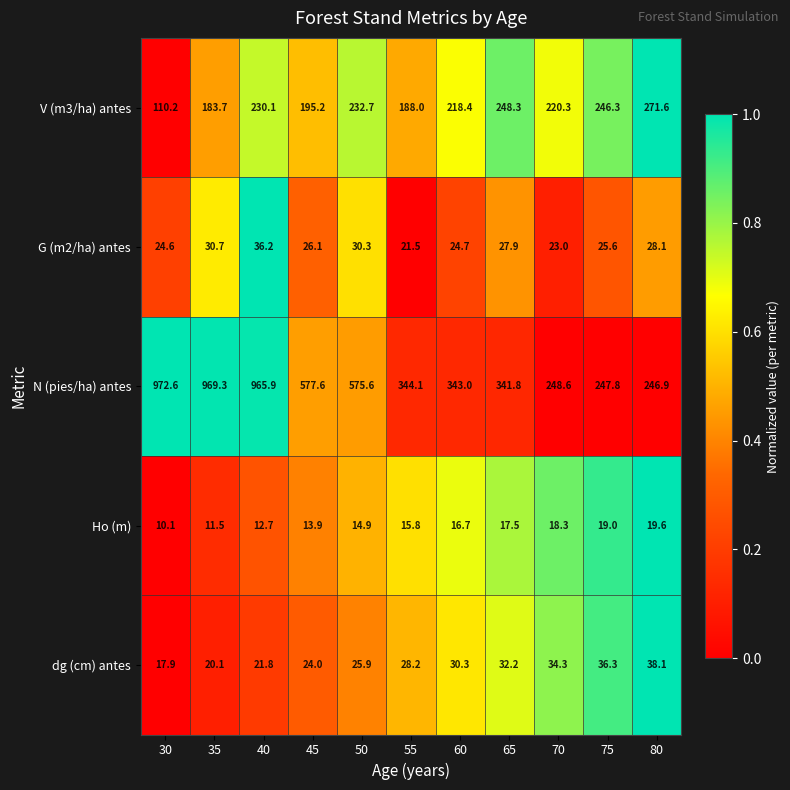

At which label does Ho (m) first exceed 15?

55